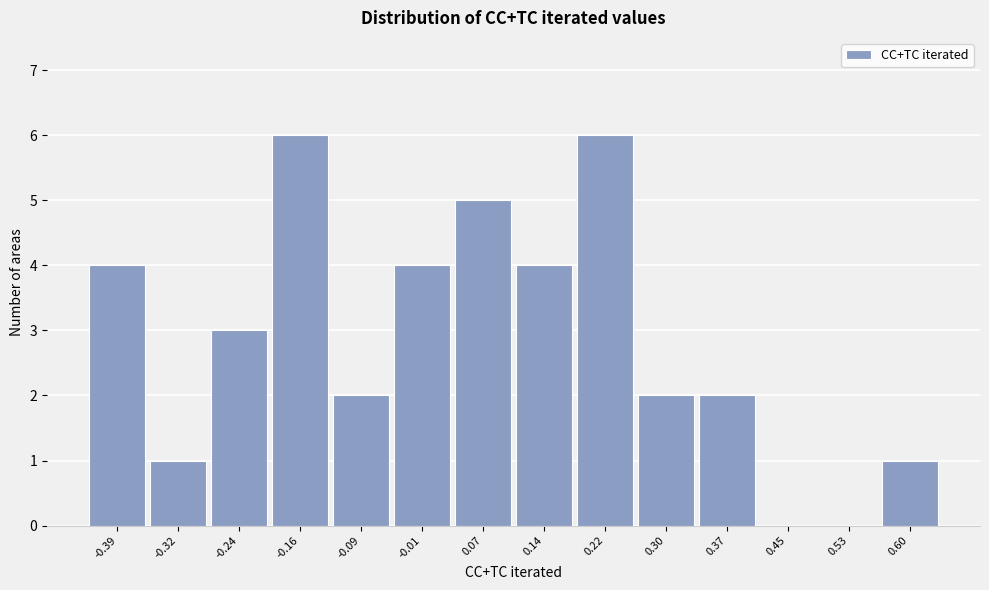

Reading left to right, what are all the values shown in this chart?

-0.39=4	-0.32=1	-0.24=3	-0.16=6	-0.09=2	-0.01=4	0.07=5	0.14=4	0.22=6	0.30=2	0.37=2	0.45=0	0.53=0	0.60=1